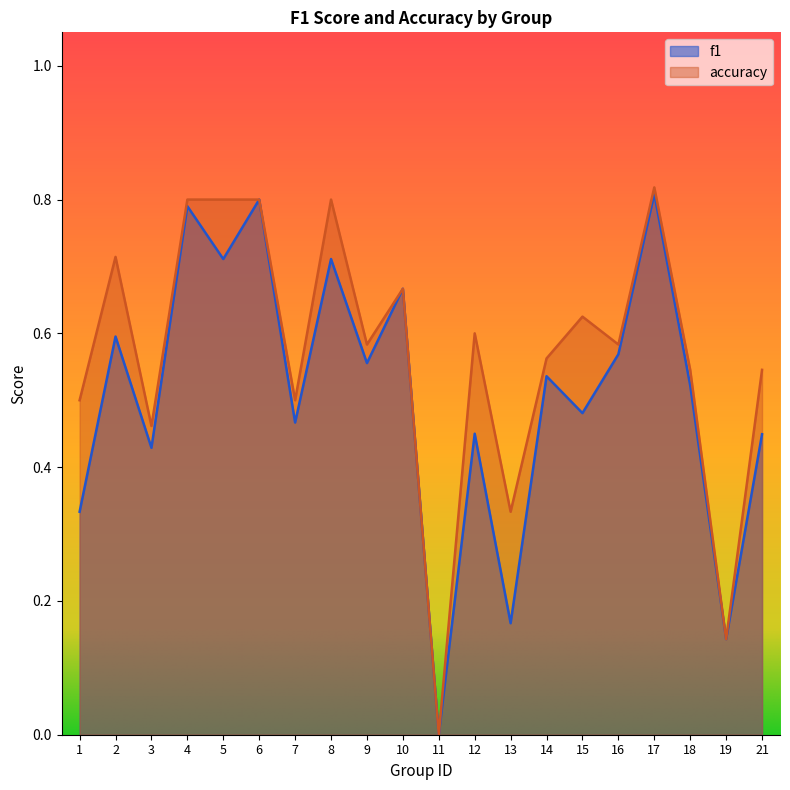

What is the highest value of the accuracy series?

0.8